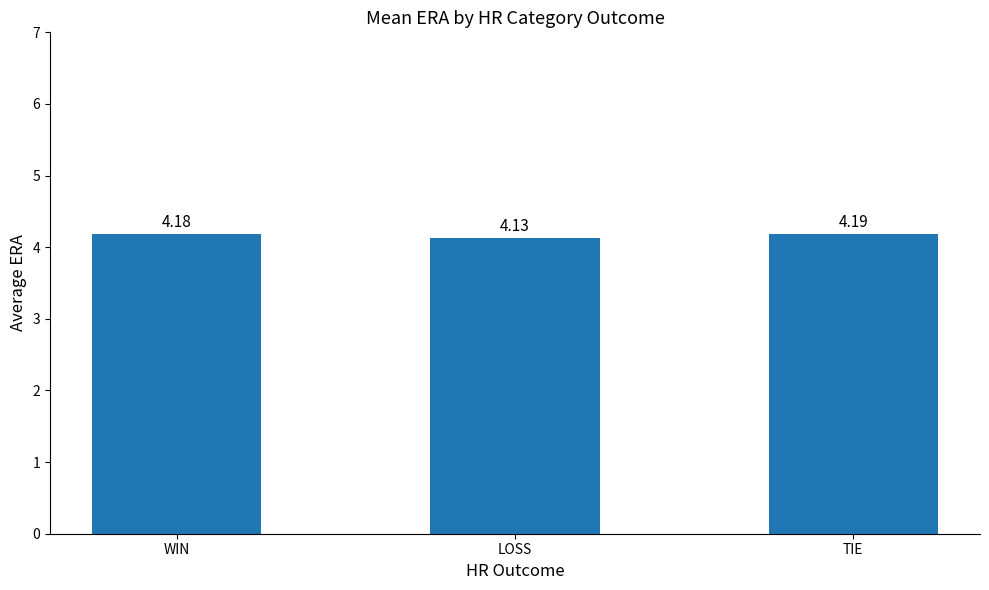

How many bars are there in total?

3